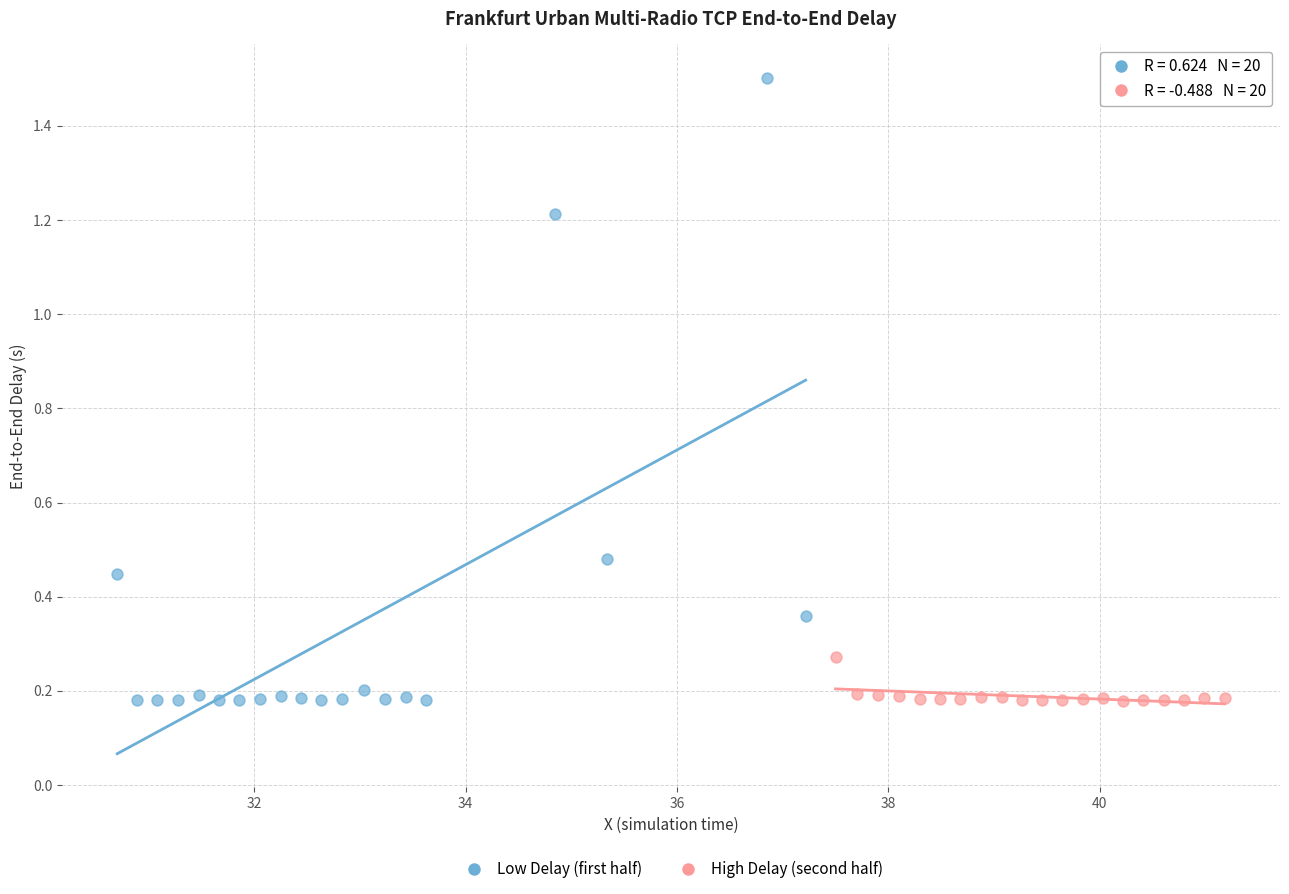

Which series reaches the maximum Y coordinate?

Low Delay (first half)